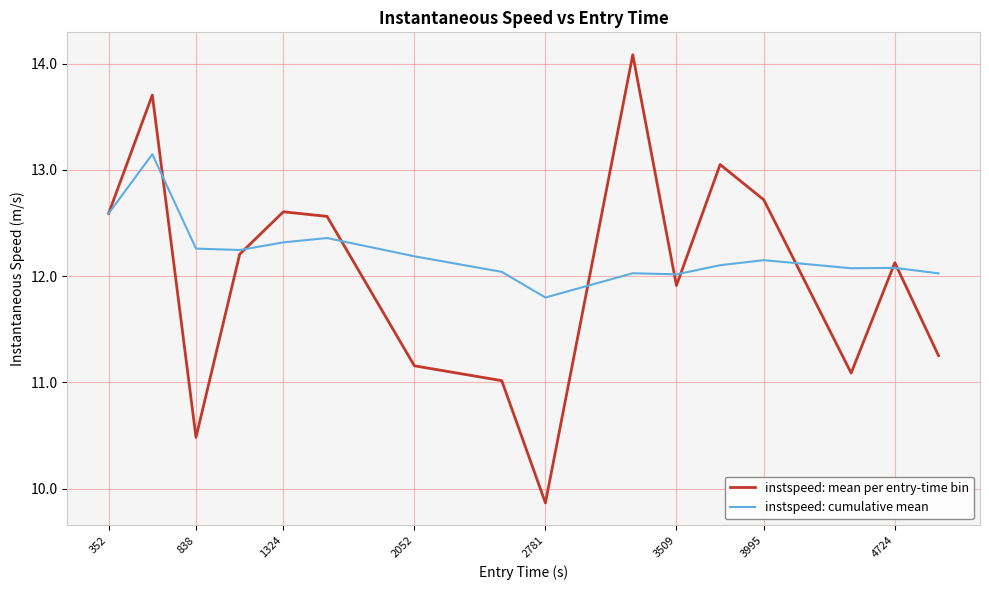

List the series in order of their peak value, highest first.

instspeed: mean per entry-time bin, instspeed: cumulative mean